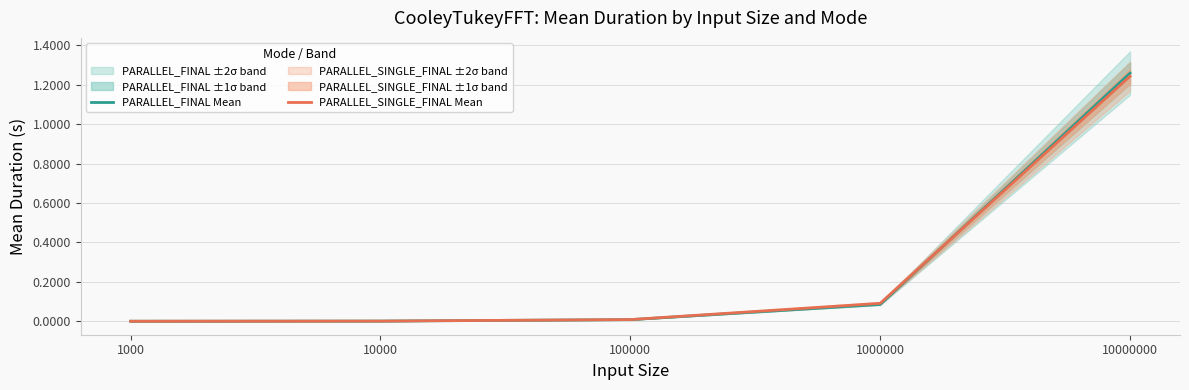

Which series ends up on top after the final intersection of PARALLEL_SINGLE_FINAL Mean and PARALLEL_FINAL Mean?

PARALLEL_FINAL Mean